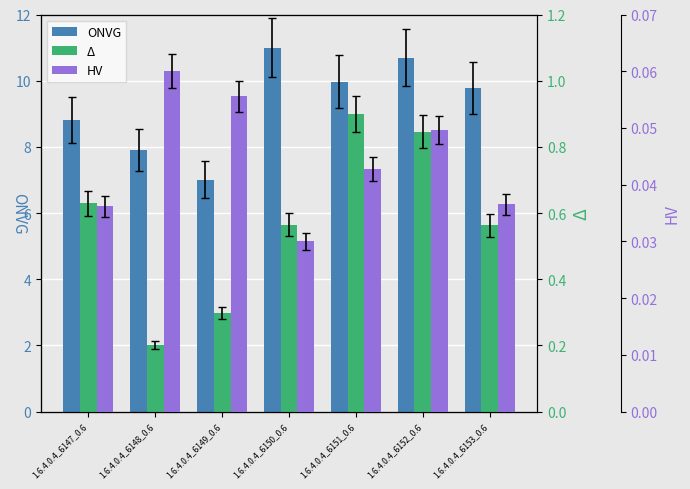

Reading left to right, transcribe all the data shown in this chart.

ONVG: 1.6.4.0.4_6147_0.6=8.8	1.6.4.0.4_6148_0.6=7.9	1.6.4.0.4_6149_0.6=7.0	1.6.4.0.4_6150_0.6=11.0	1.6.4.0.4_6151_0.6=10.0	1.6.4.0.4_6152_0.6=10.7	1.6.4.0.4_6153_0.6=9.8
Δ: 1.6.4.0.4_6147_0.6=0.6	1.6.4.0.4_6148_0.6=0.2	1.6.4.0.4_6149_0.6=0.3	1.6.4.0.4_6150_0.6=0.6	1.6.4.0.4_6151_0.6=0.9	1.6.4.0.4_6152_0.6=0.8	1.6.4.0.4_6153_0.6=0.6
HV: 1.6.4.0.4_6147_0.6=0.0	1.6.4.0.4_6148_0.6=0.1	1.6.4.0.4_6149_0.6=0.1	1.6.4.0.4_6150_0.6=0.0	1.6.4.0.4_6151_0.6=0.0	1.6.4.0.4_6152_0.6=0.0	1.6.4.0.4_6153_0.6=0.0